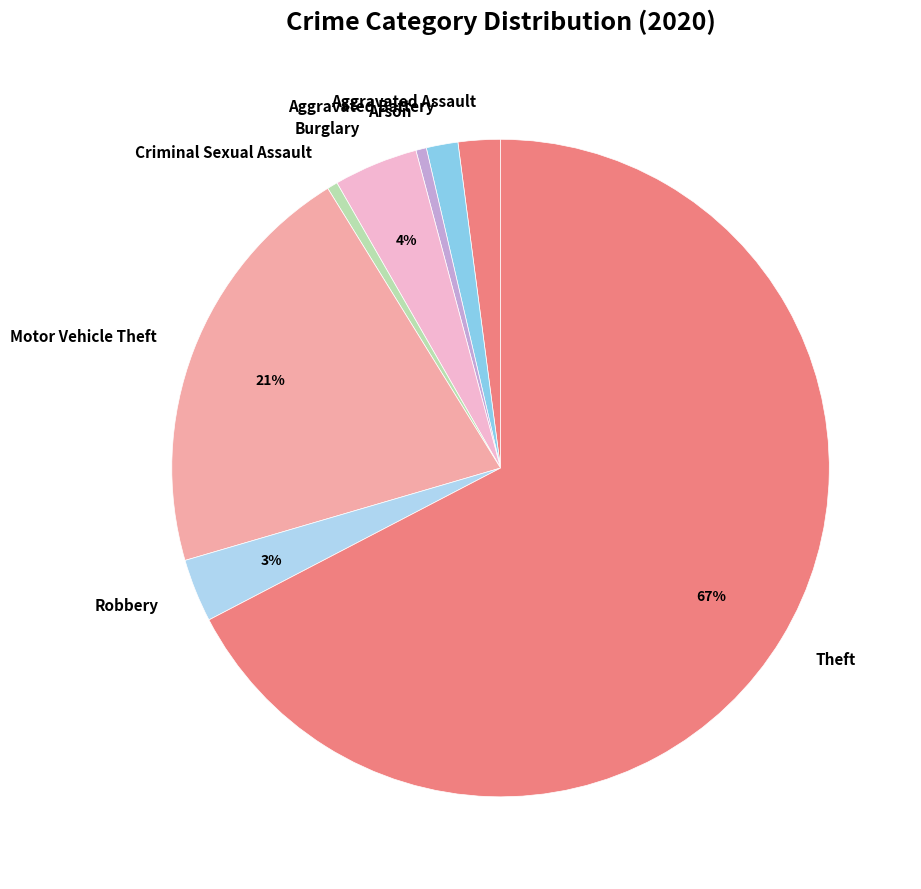

Which slice represents more than half of the pie?

Theft